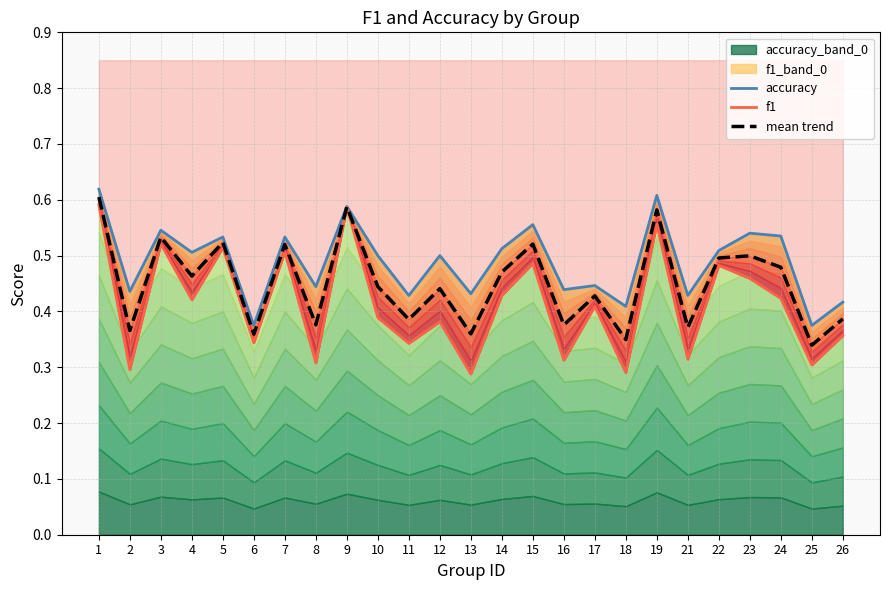

Which series changed the most between 4 and 16?

f1